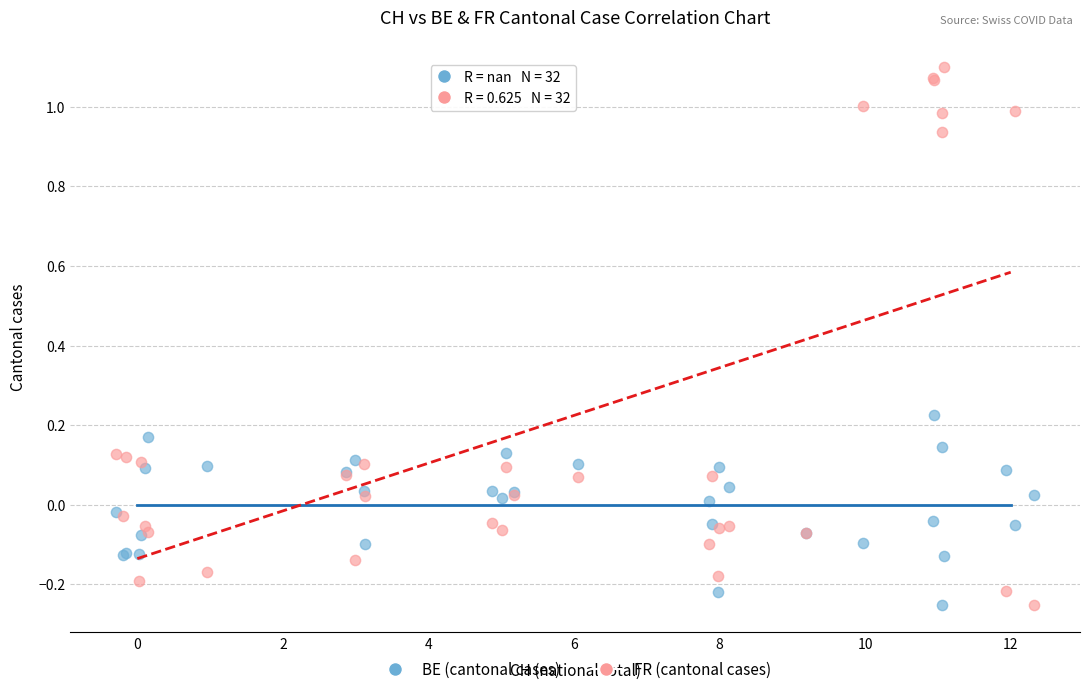

Which series contains the highest Y value?

FR (cantonal cases)